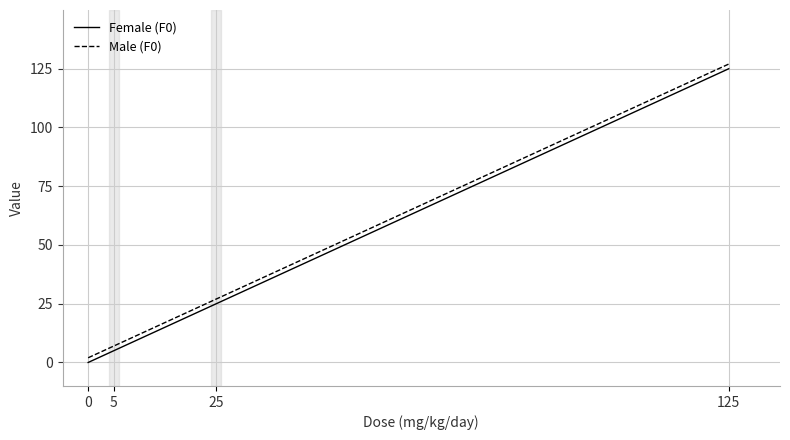

What are all the series names shown in the legend?

Female (F0), Male (F0)